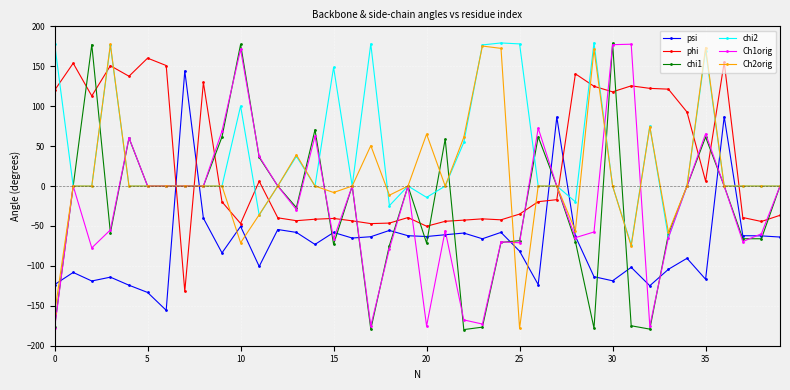

True or false: psi has more than 1 interior local peaks.

True